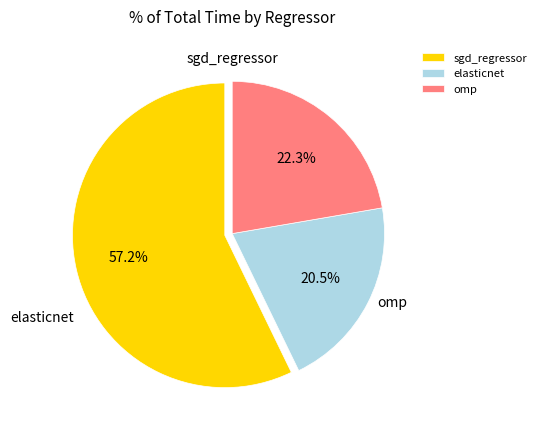

Which slice is the smallest?

elasticnet